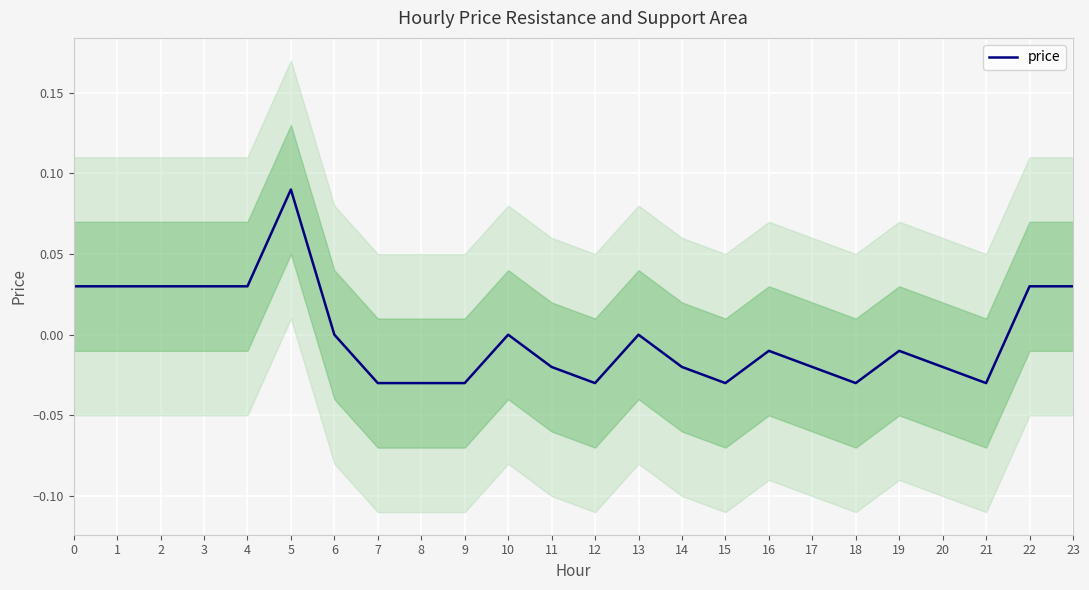

At which category does the chart reach its peak across all series?

5